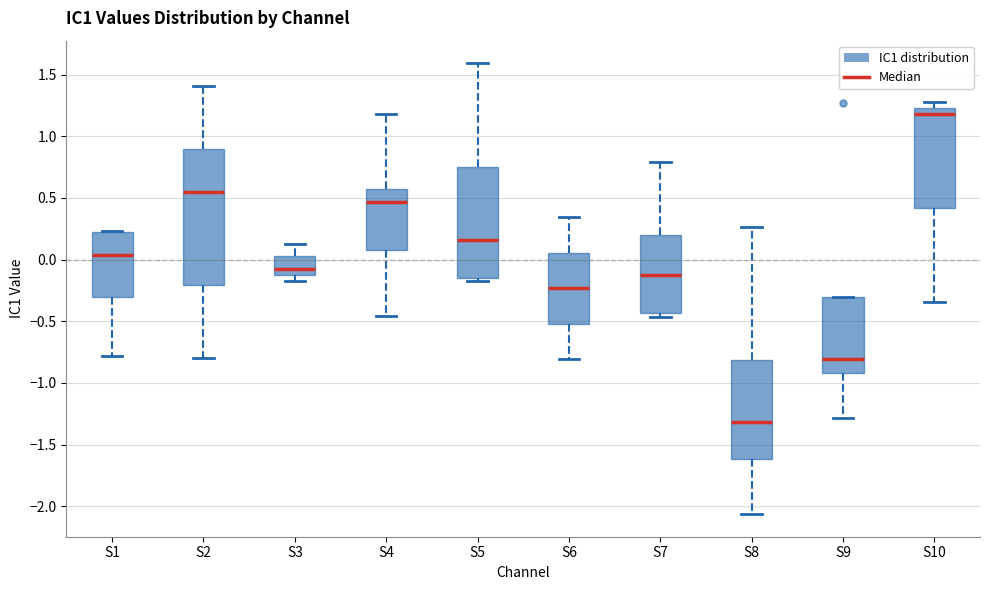

Which box's median line is the highest?

S10